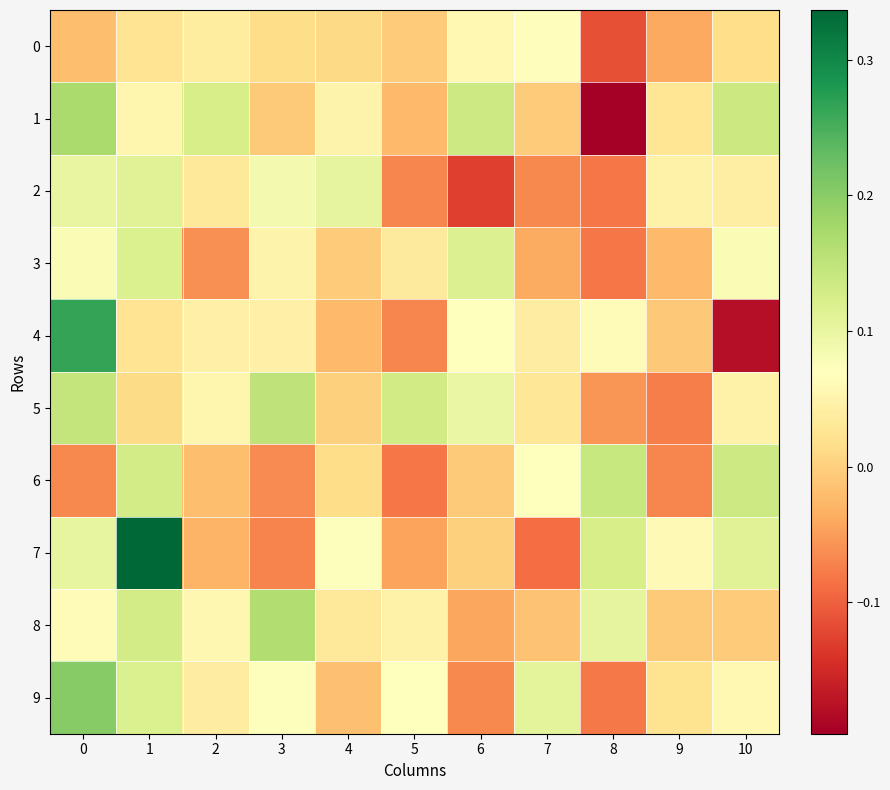

Rank the series by their maximum value, from highest to lowest.

7, 4, 9, 1, 8, 5, 6, 3, 2, 0